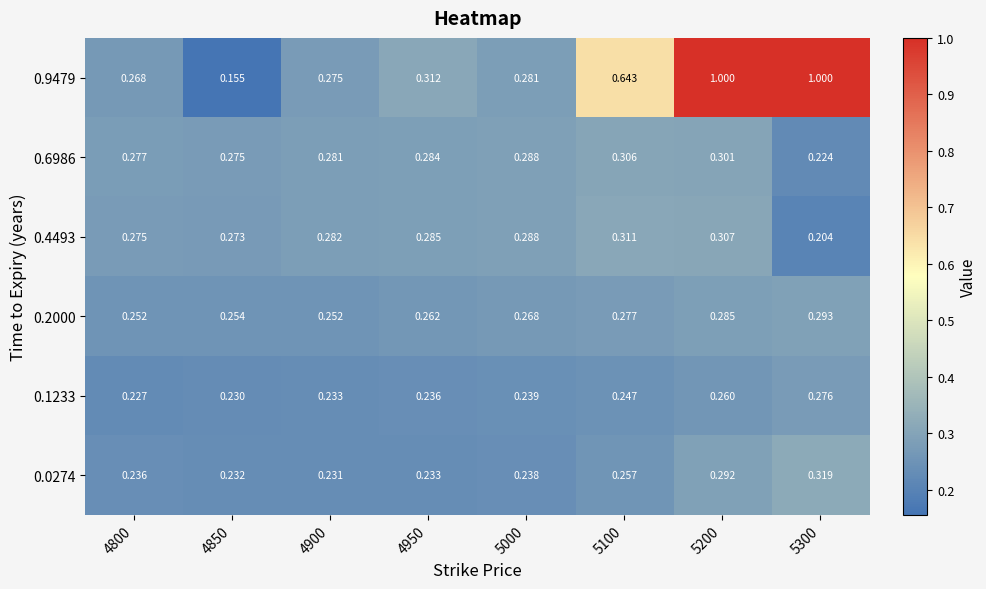

Is the value of 0.4493 at 5000 greater than the value of 0.1233 at 4900?

Yes